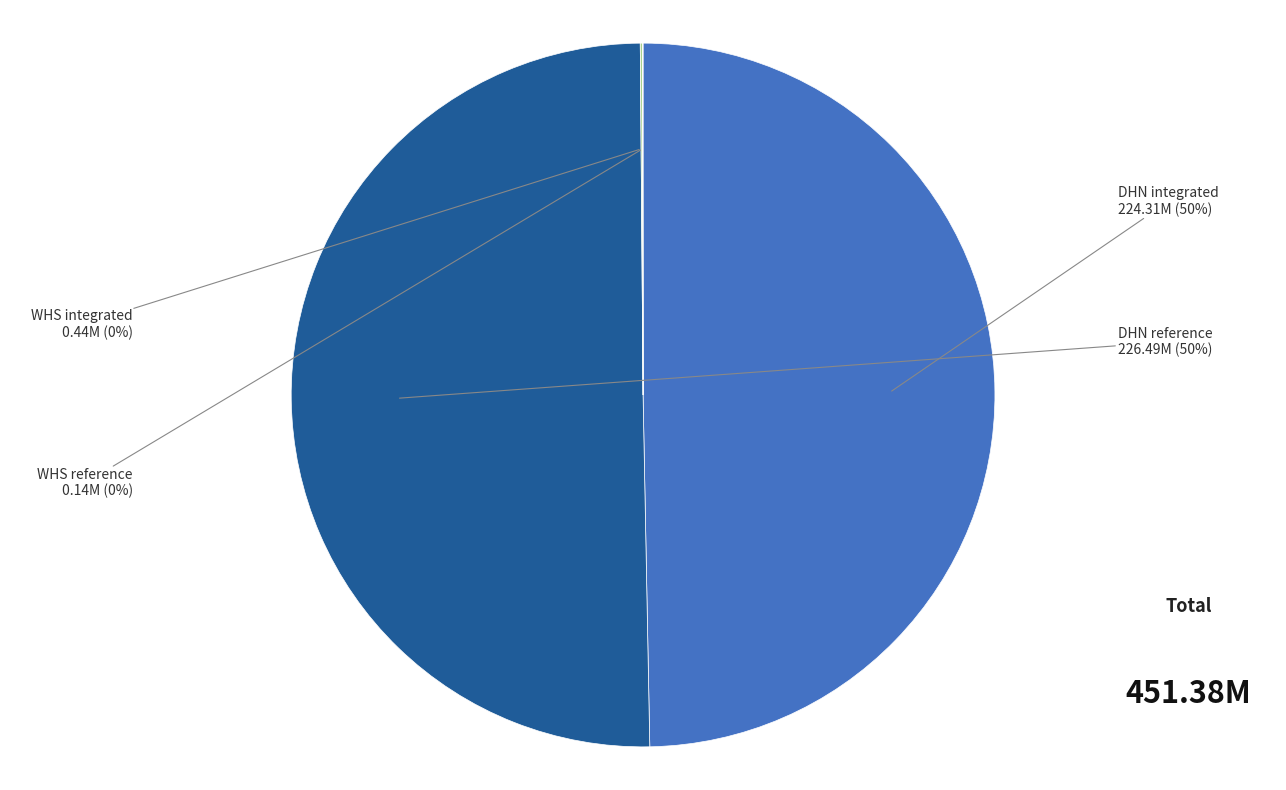

To the nearest percent, what is the average slice percentage?

25%